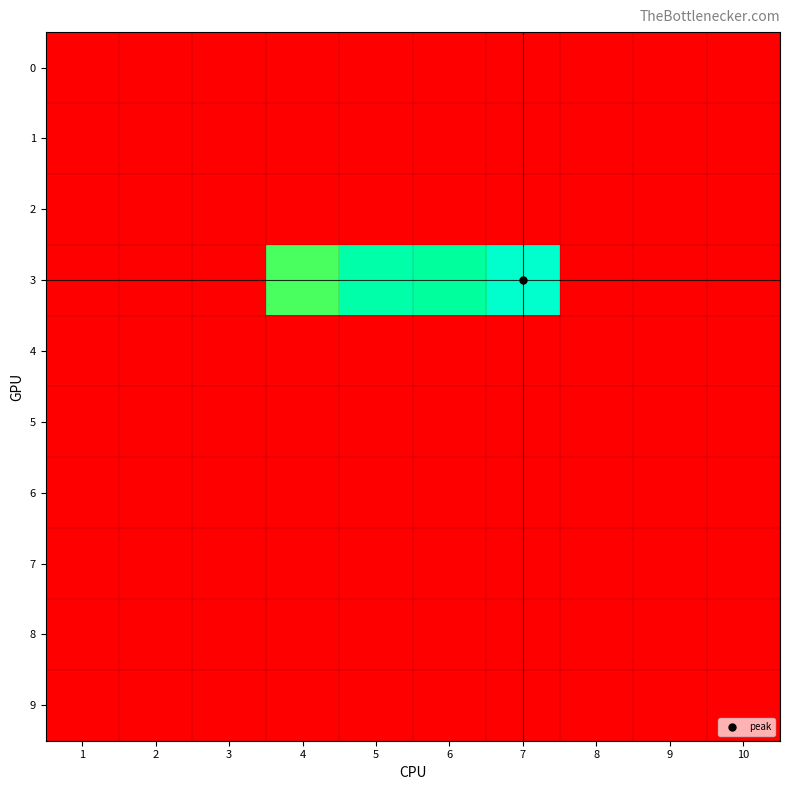

Between 6 and 10, which is larger?

6